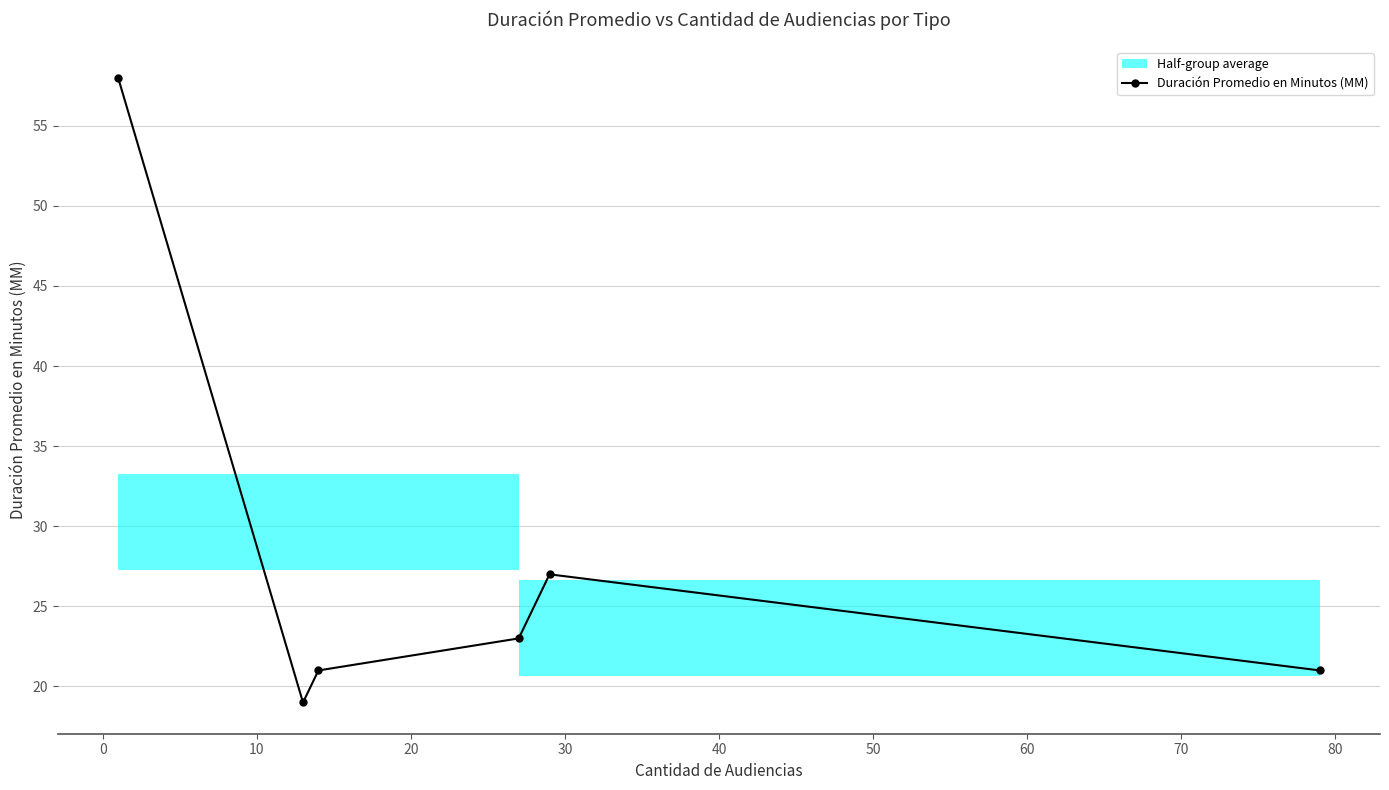

What is the value of the Duración Promedio en Minutos (MM) point at the 3rd from the left?

21